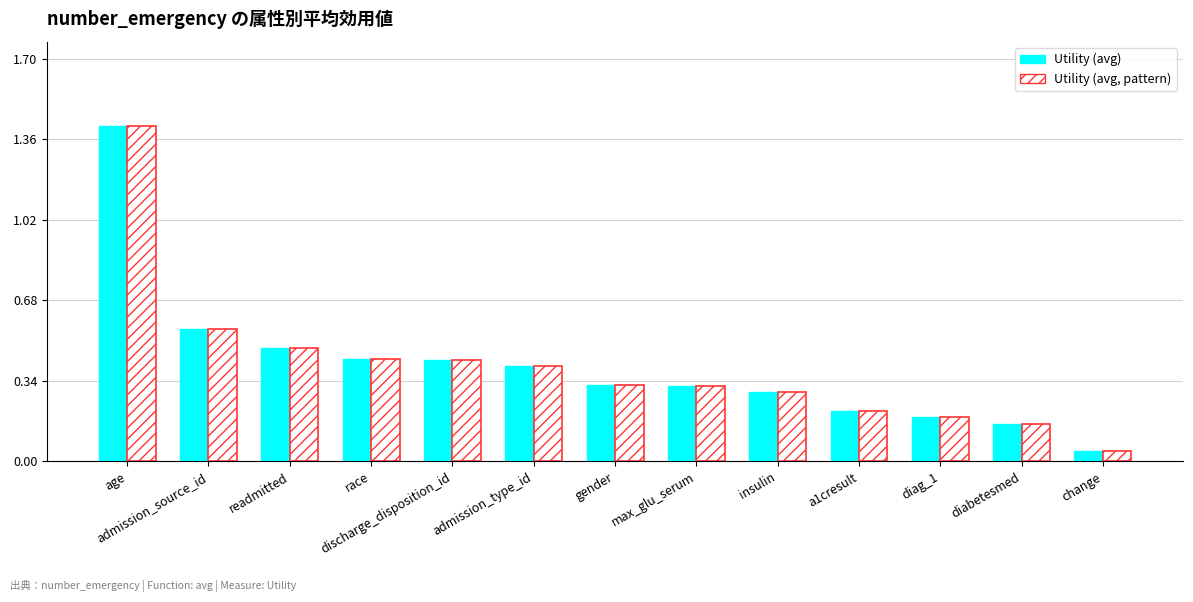

What position from the left is max_glu_serum?

8